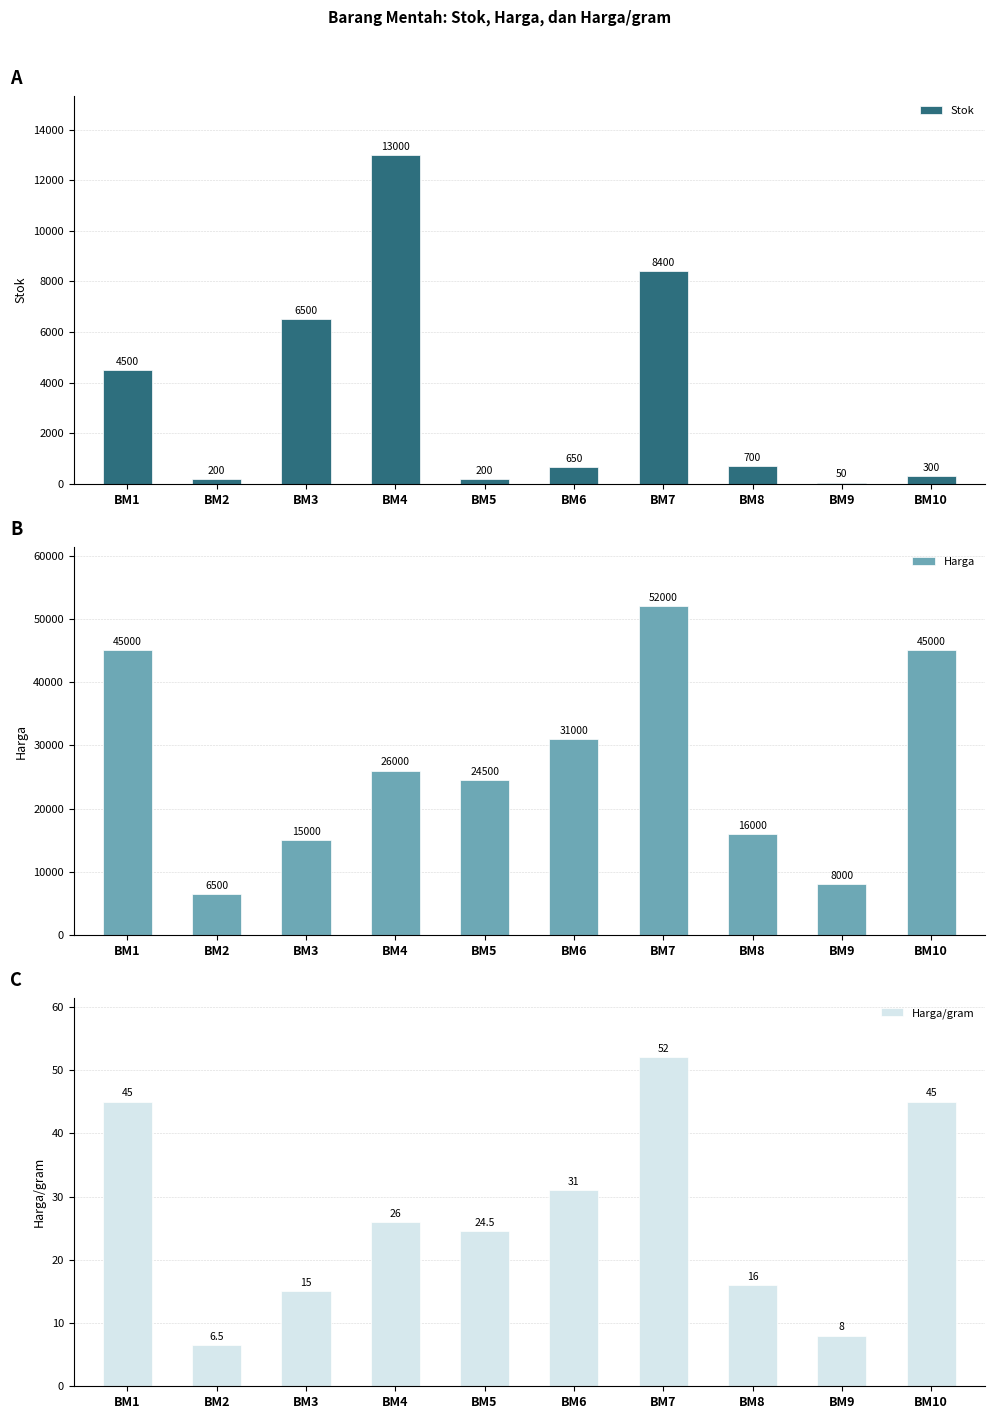

What is the minimum value shown in the chart?

6.5